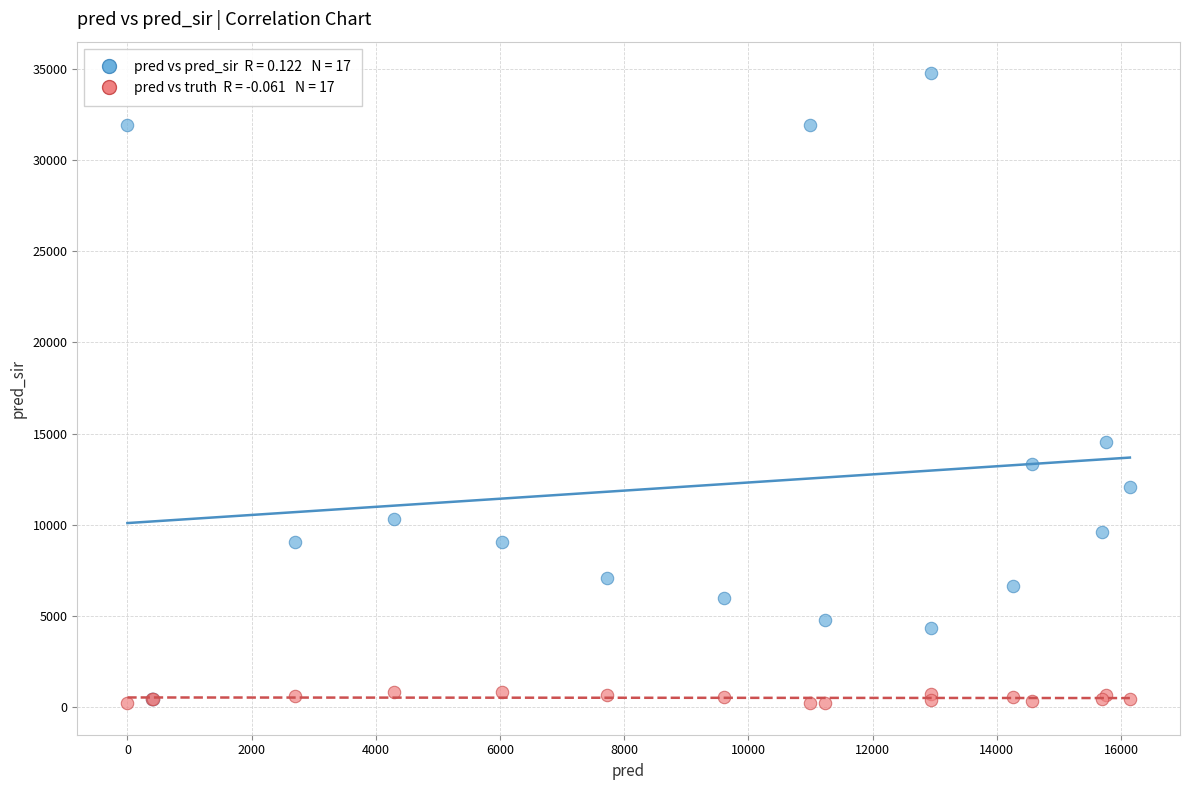

Across all series, what Y value is closest to 17488?

14508.0